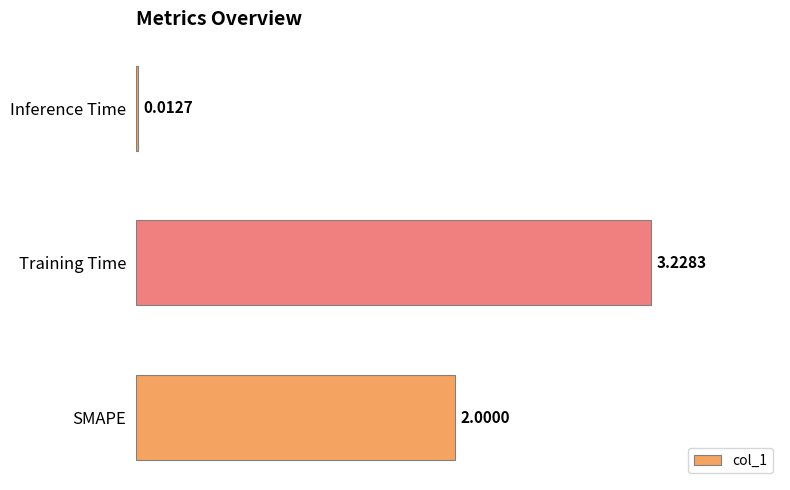

What is the difference between the values at SMAPE and Training Time?

1.2